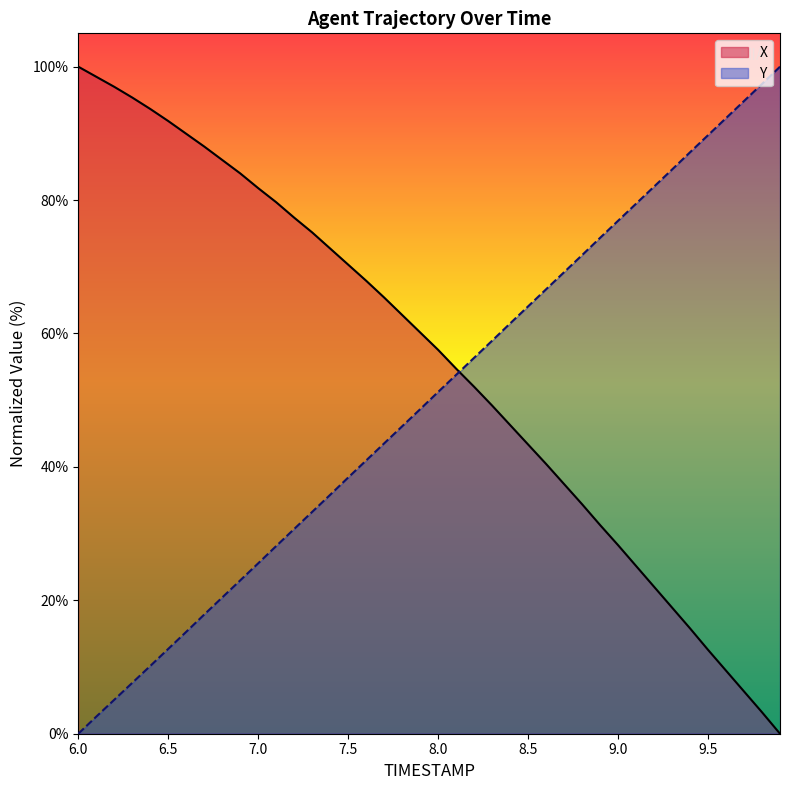

How many values in the X series exceed 60?

20